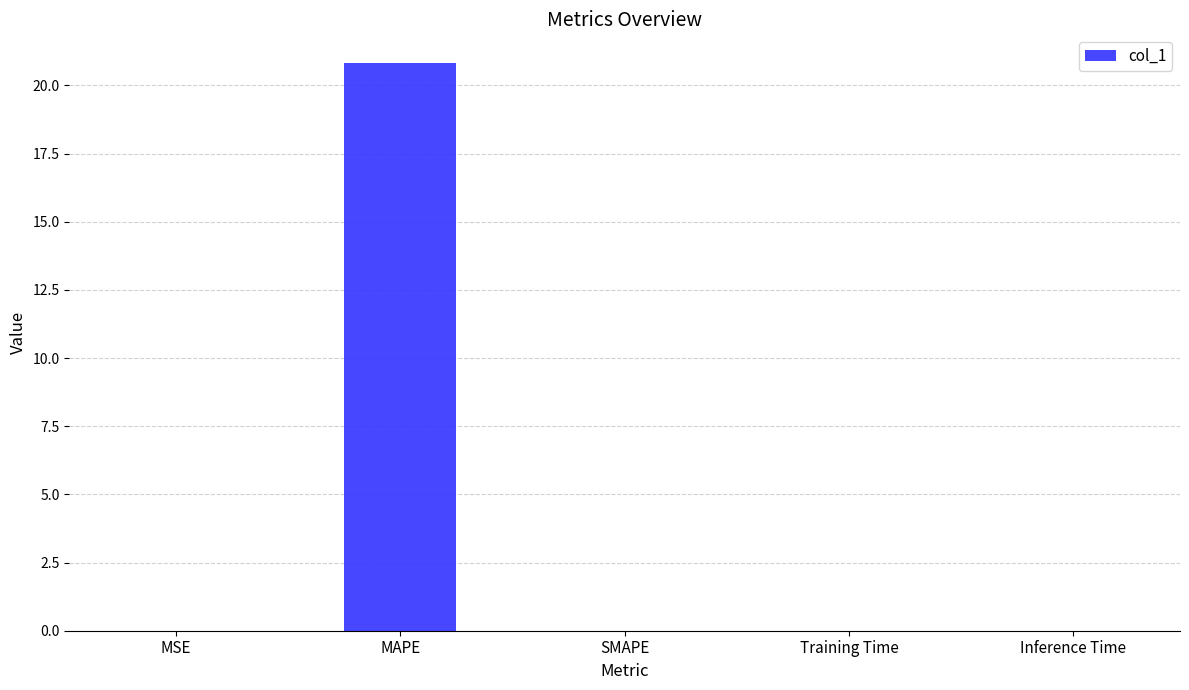

Read the value at MAPE.

20.8